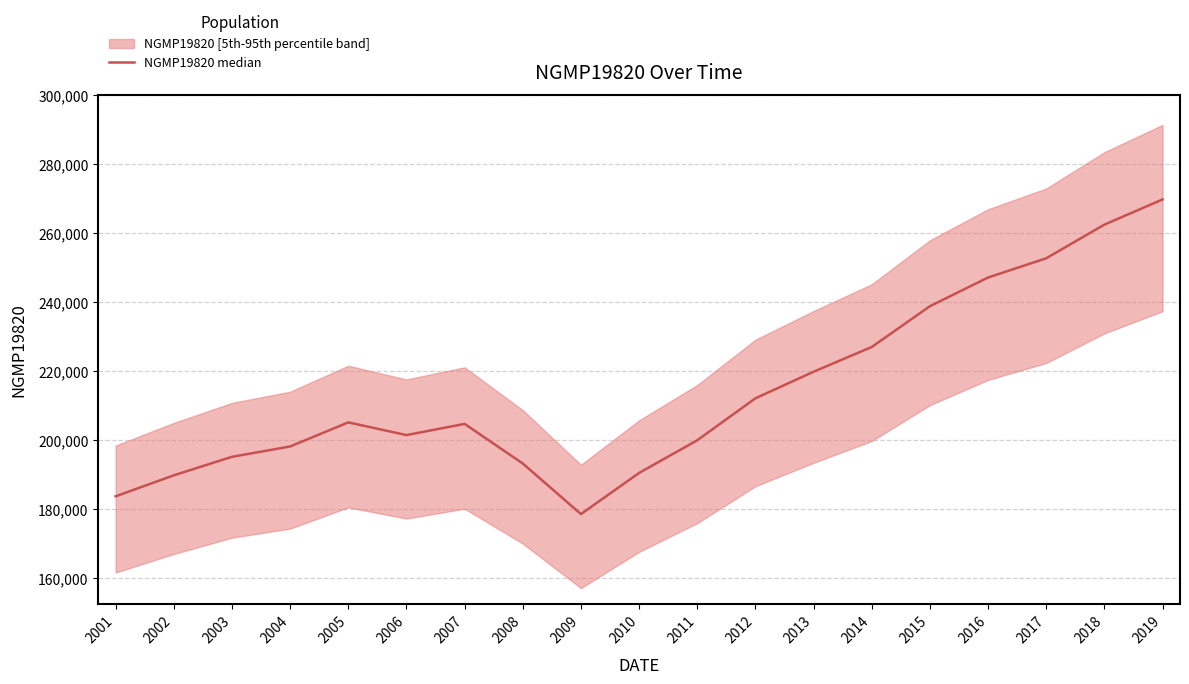

Where is the first local maximum?

2005